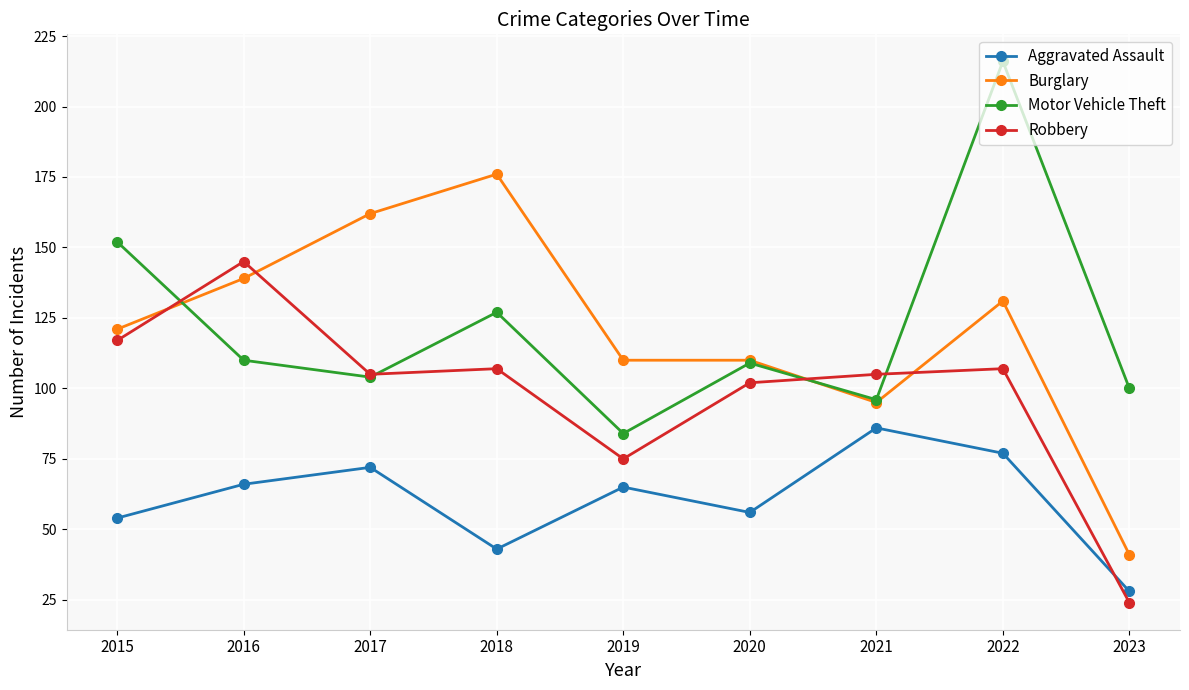

Where is the first local maximum for Robbery?

2016